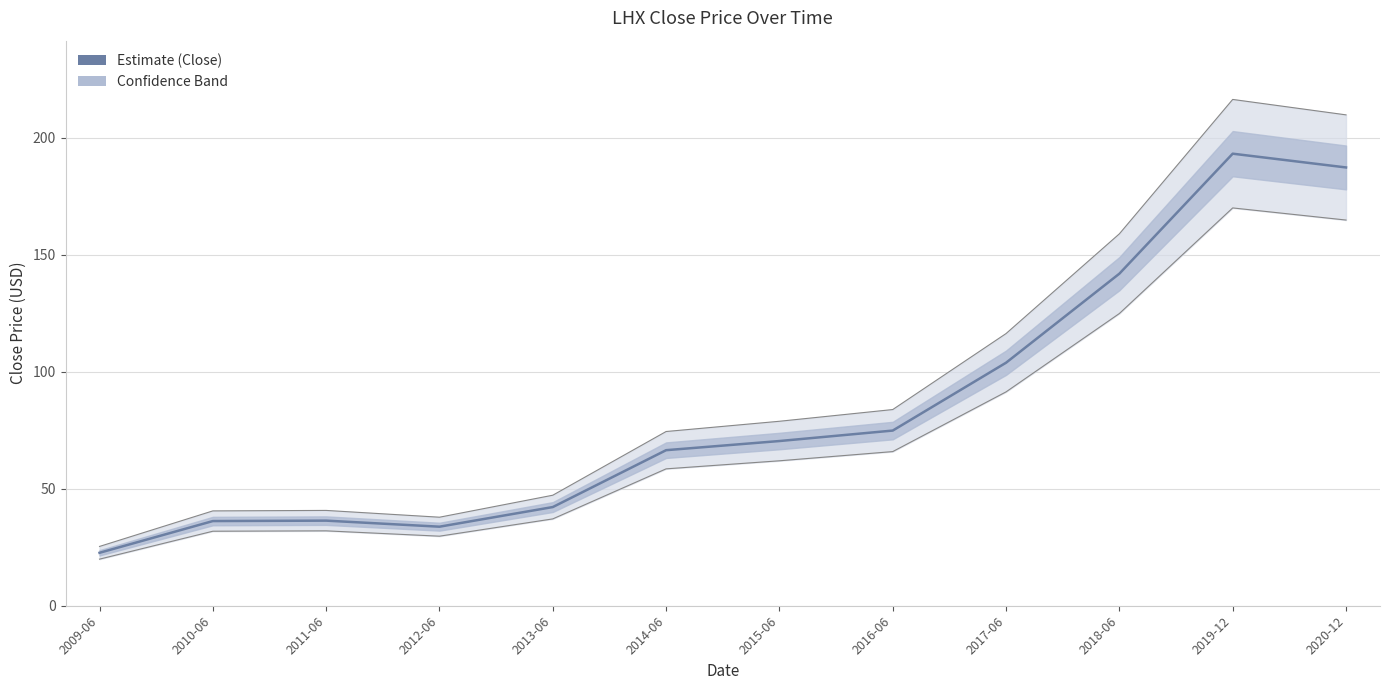

The value at 2009-06 is 11.7. True or false?

False